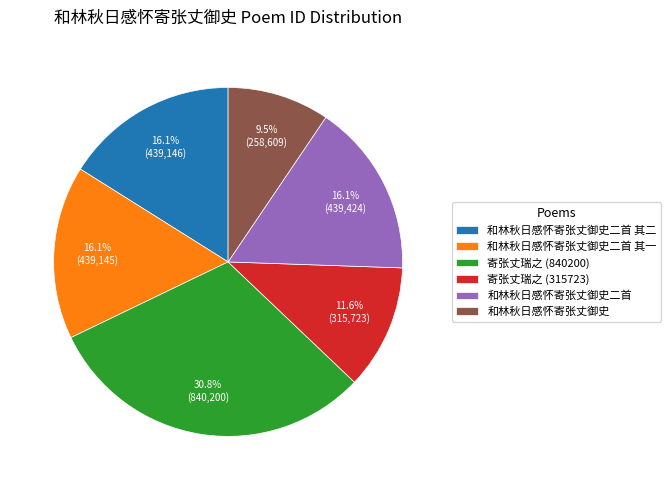

To the nearest percent, what percentage of the pie is 和林秋日感怀寄张丈御史二首 其二?

16%